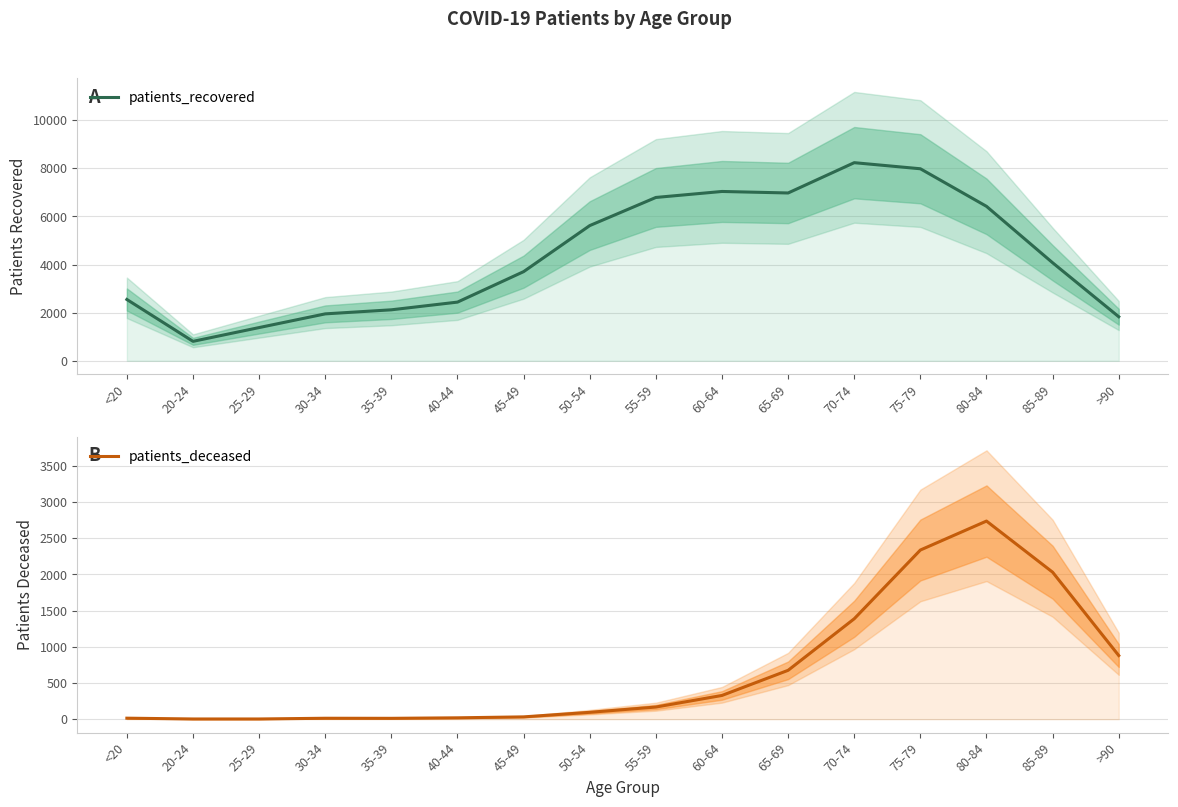

True or false: patients_recovered and patients_deceased intersect in this chart.

False